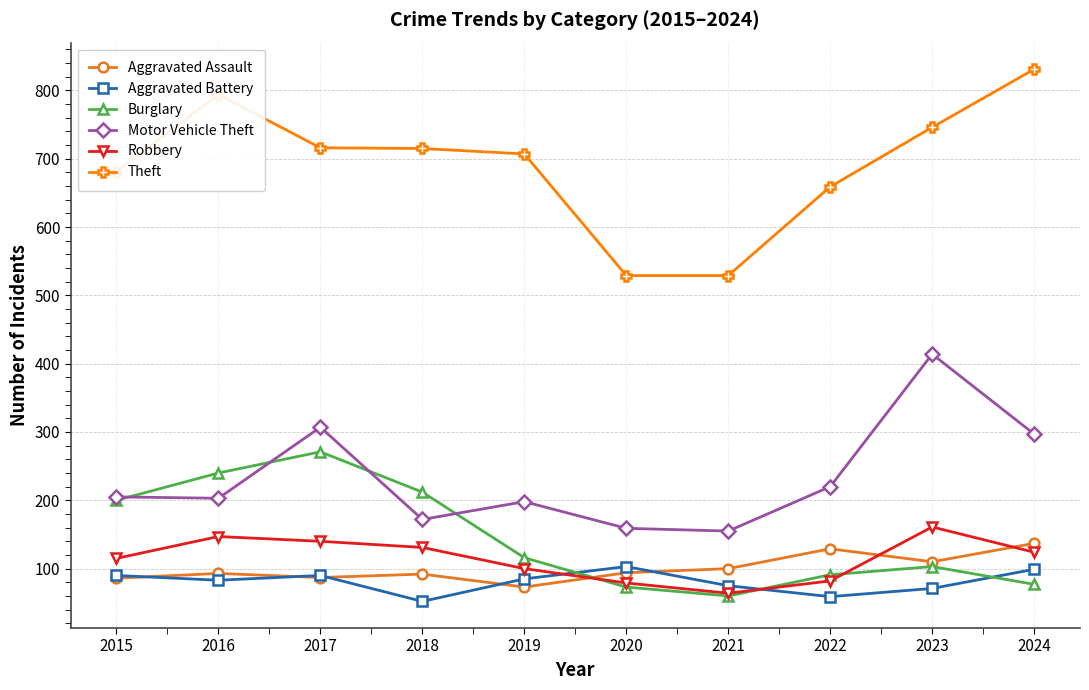

Which series has the largest range (max minus min)?

Theft